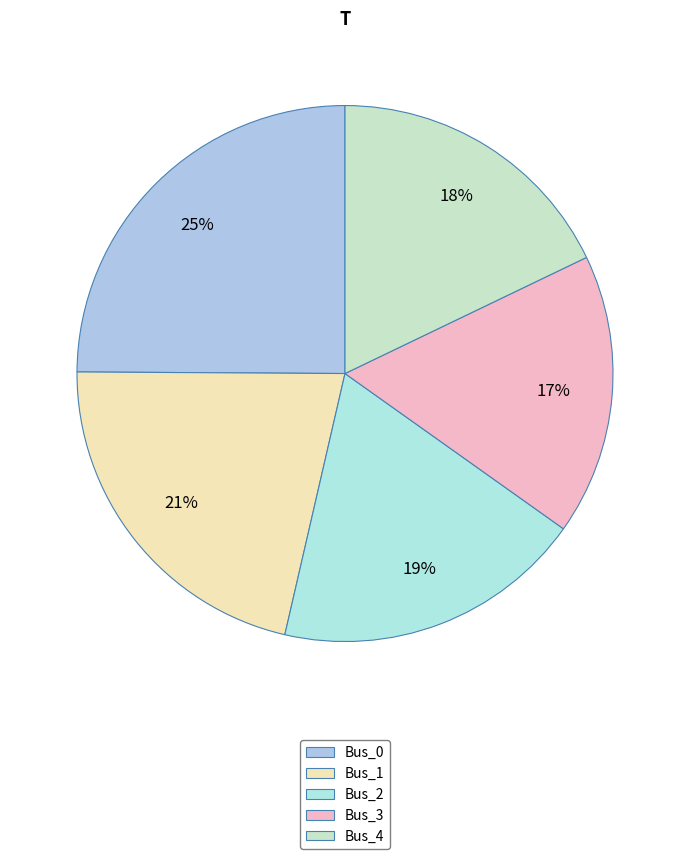

Count the number of slices in the pie.

5